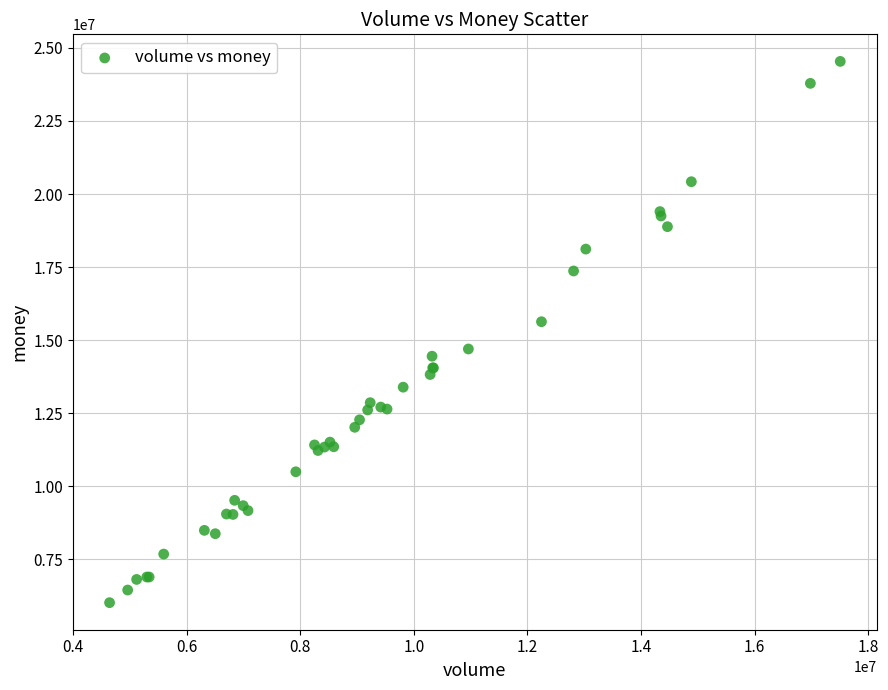

What Y value in the scatter plot is closest to 15277196?

15630108.0